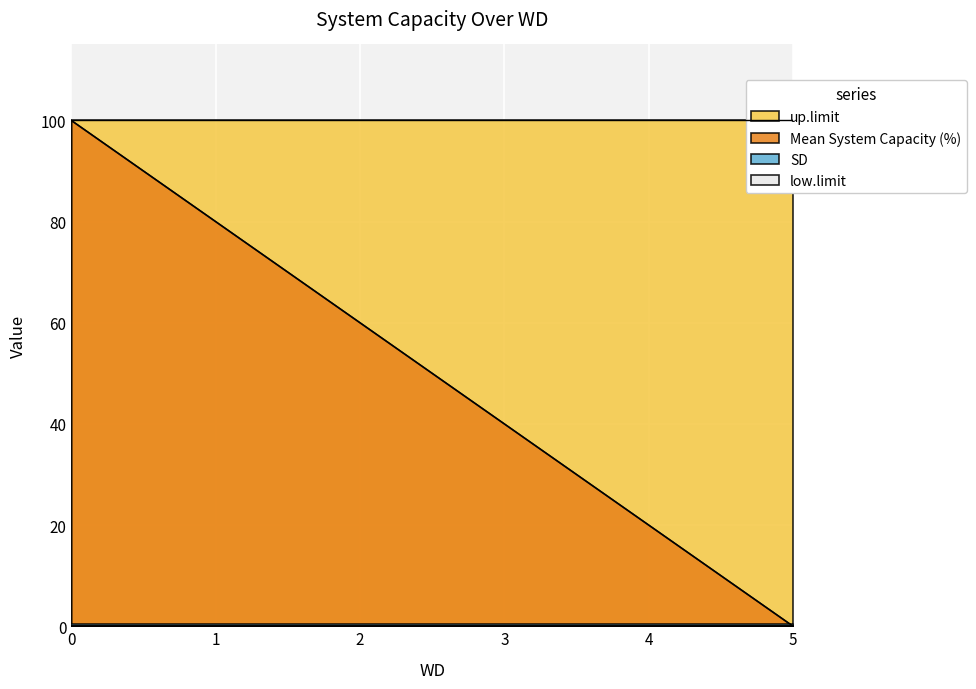

At which category does the chart reach its minimum across all series?

5